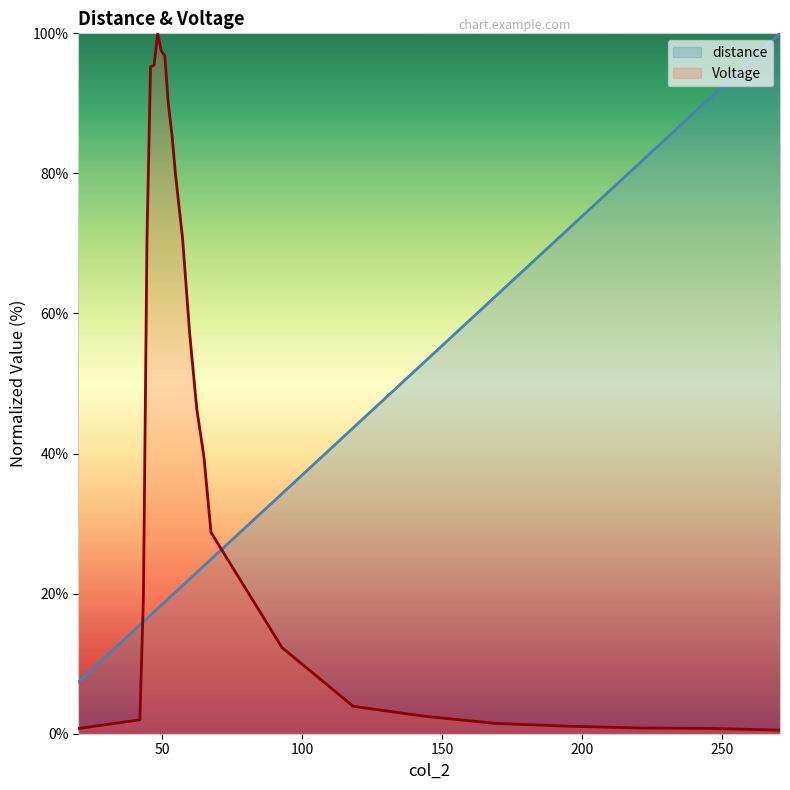

Which series has the largest total across all categories?

Voltage